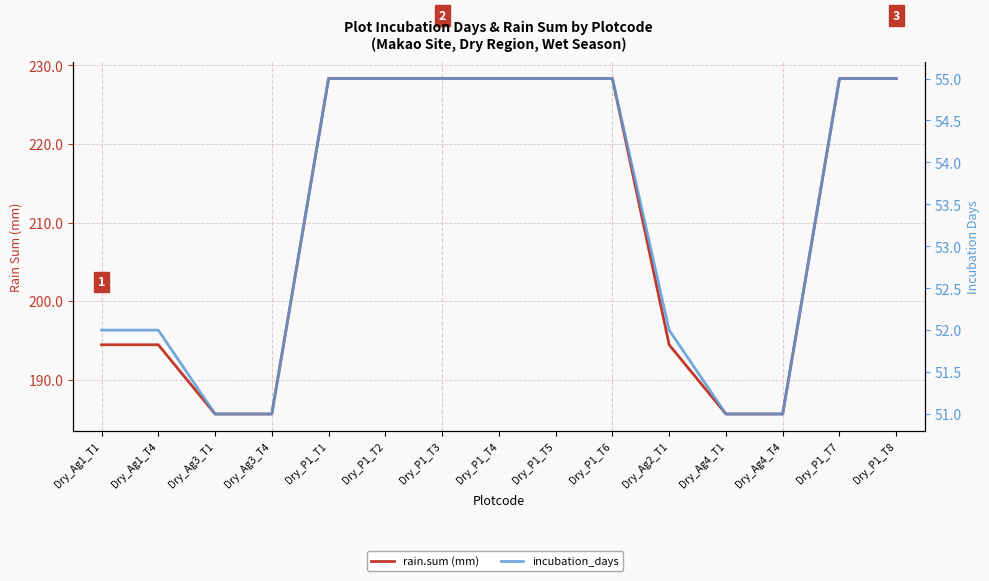

Rank the series by their maximum value, from lowest to highest.

incubation_days, rain.sum (mm)